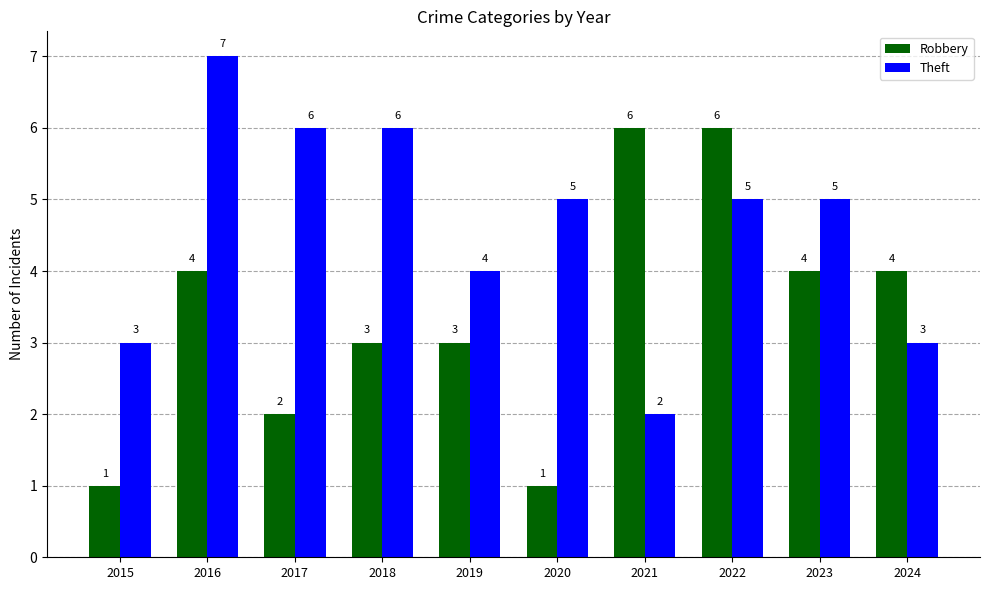

Rank the series by their maximum value, from lowest to highest.

Robbery, Theft